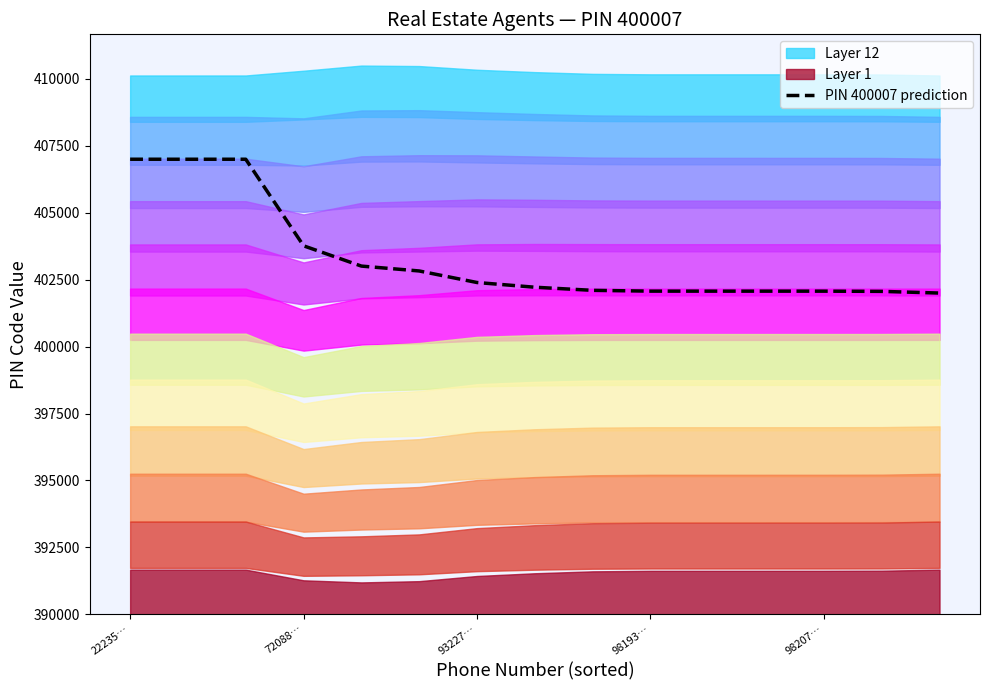

The value of PIN 400007 prediction at 72088… is 570398.4. True or false?

False